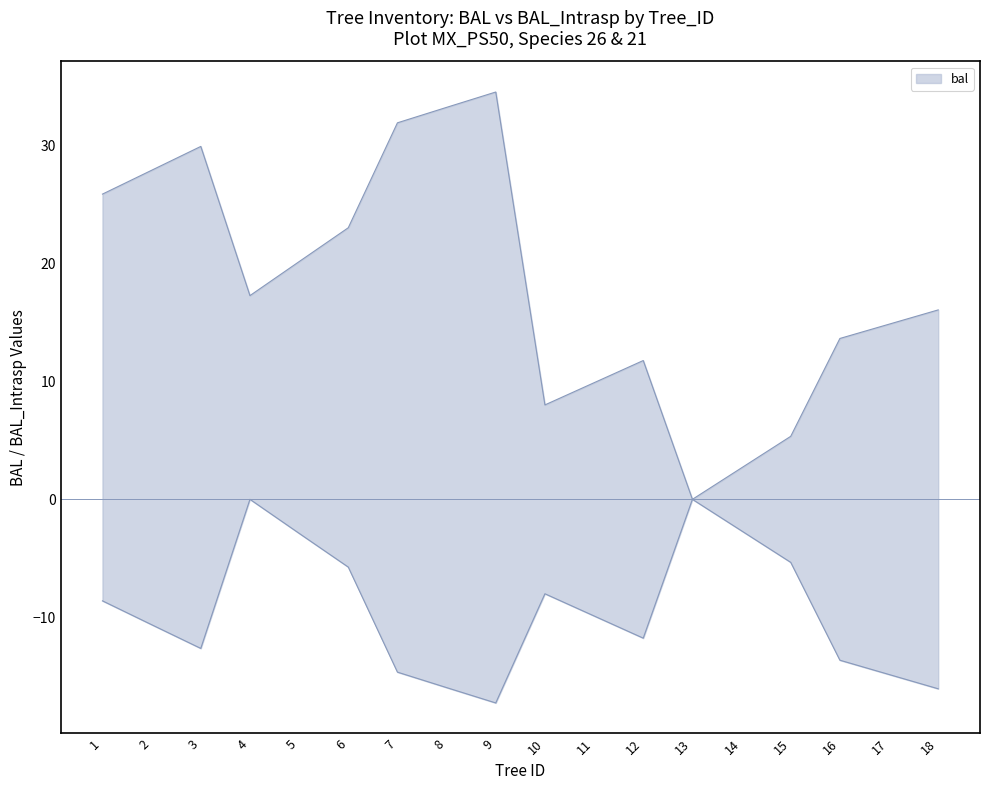

What is the value of the bal point at the 11th from the left?

9.9